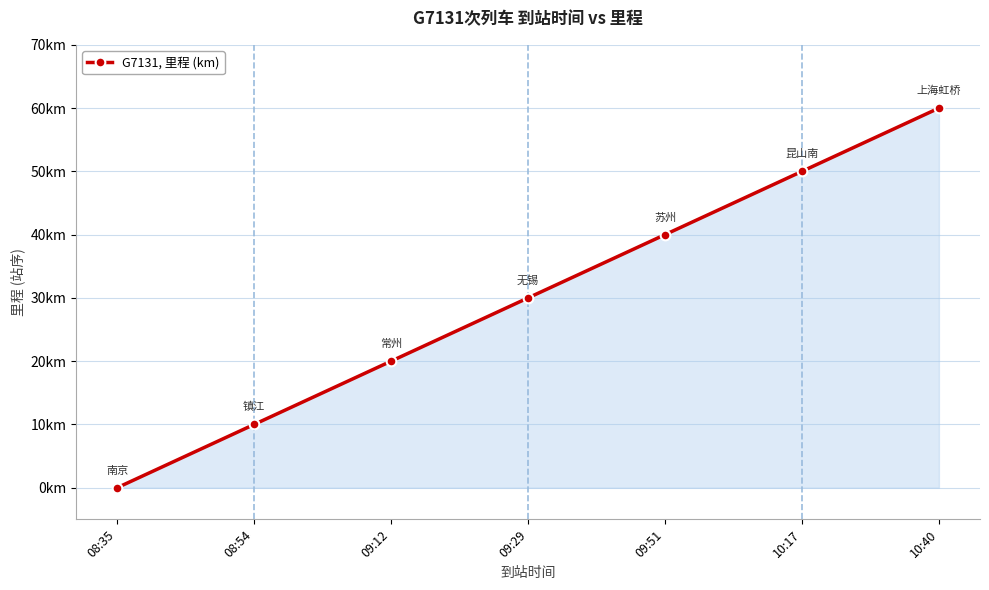

The value at 08:54 is 14. True or false?

False